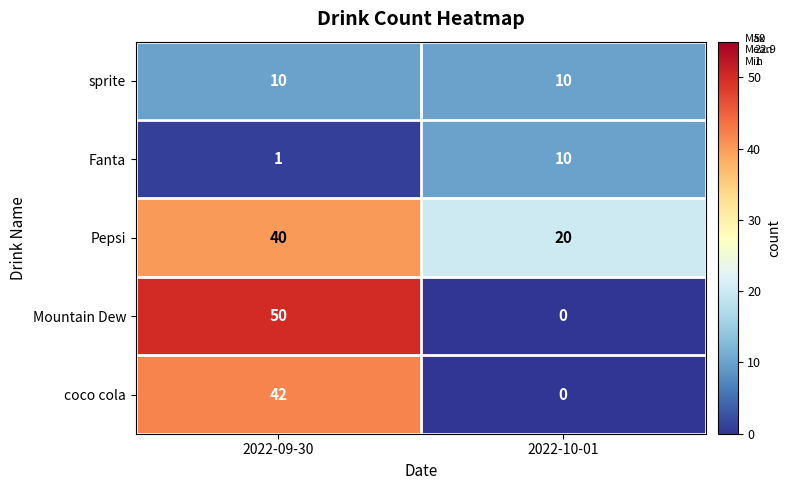

Reading right to left, transcribe all the data shown in this chart.

sprite: 2022-10-01=10	2022-09-30=10
Fanta: 2022-10-01=10	2022-09-30=1
Pepsi: 2022-10-01=20	2022-09-30=40
Mountain Dew: 2022-10-01=0	2022-09-30=50
coco cola: 2022-10-01=0	2022-09-30=42